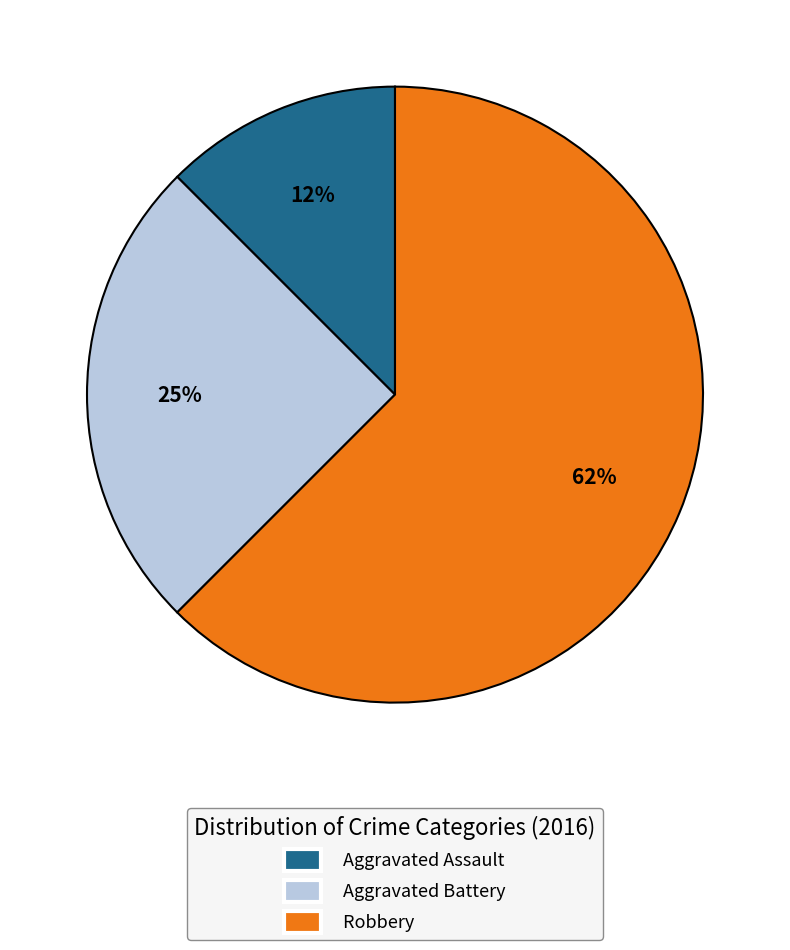

Is there any slice that represents more than half of the pie?

Yes